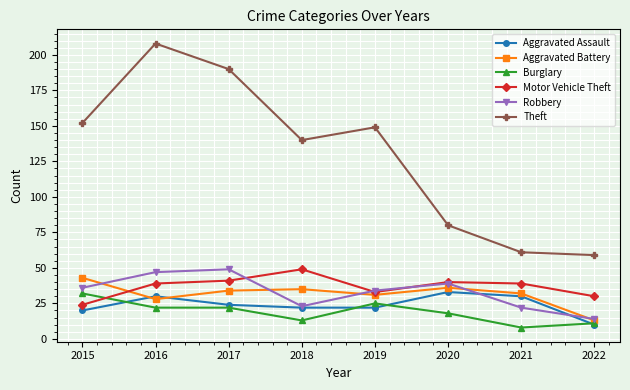

Where does the Theft series first go above 149?

2015